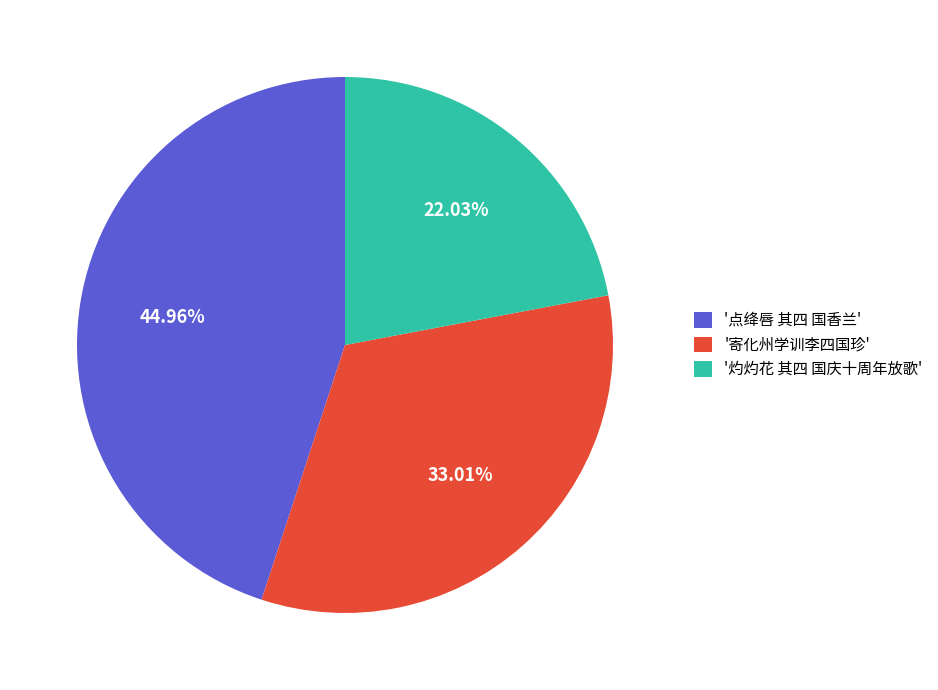

Is the sum of '寄化州学训李四国珍' and '灼灼花 其四 国庆十周年放歌' greater than half?

Yes